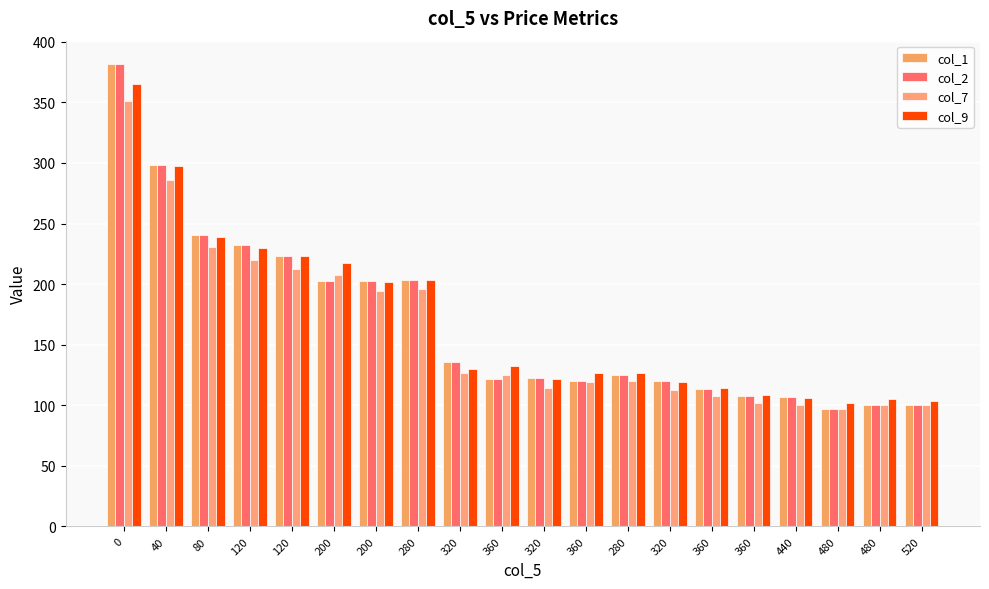

What is the difference between the maximum and minimum values in the col_7 series?

253.8